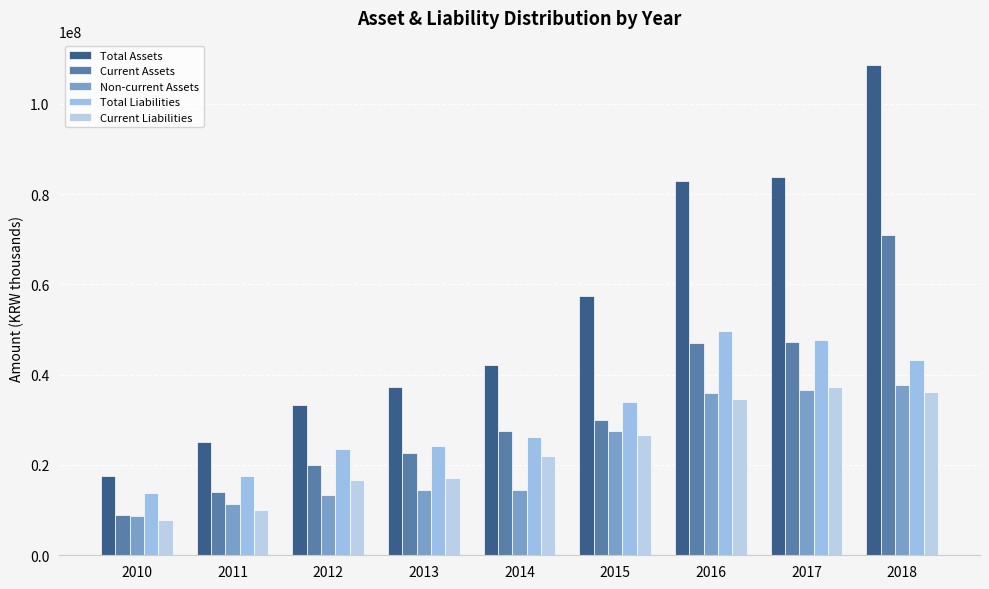

Are the bars horizontal?

No